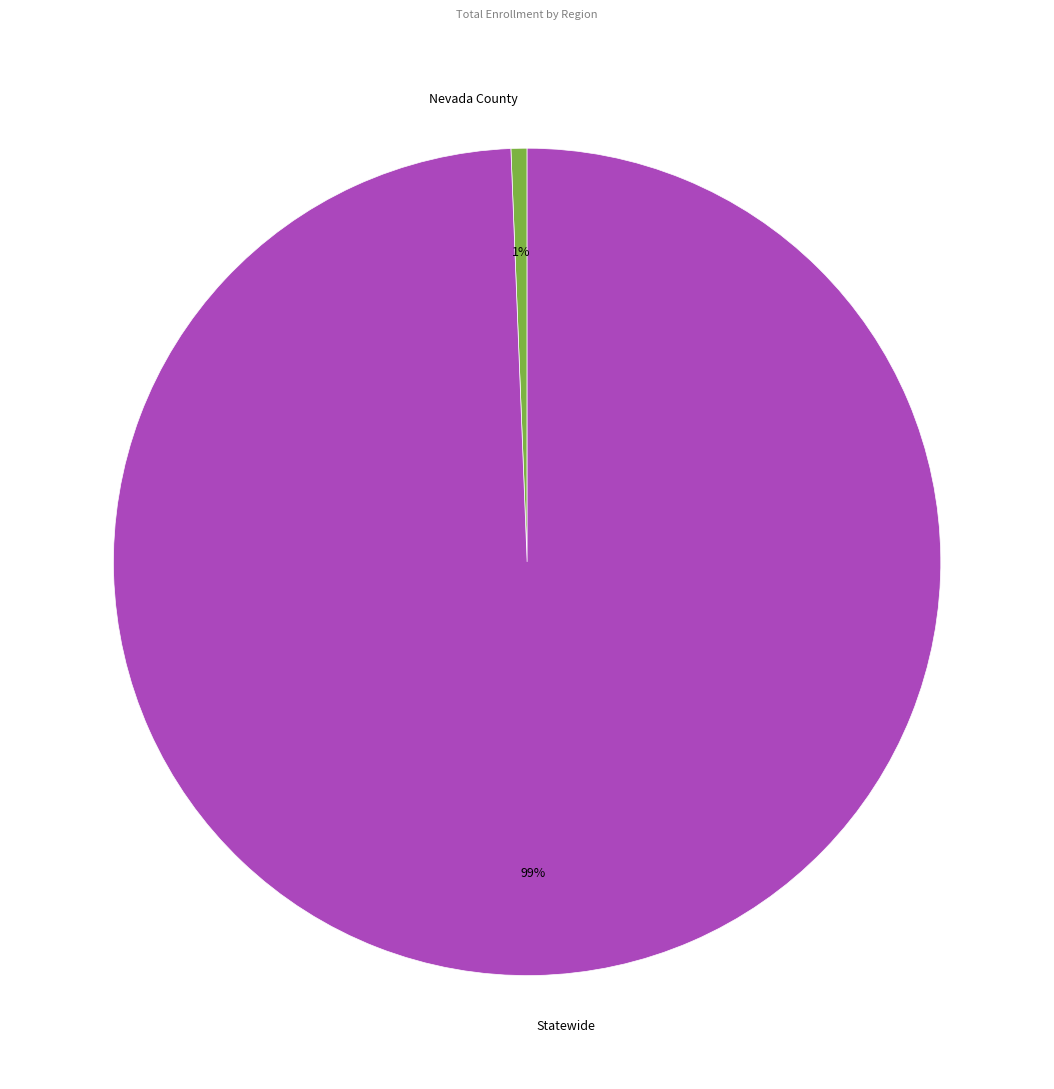

To the nearest percent, what percentage of the pie is Statewide?

99%